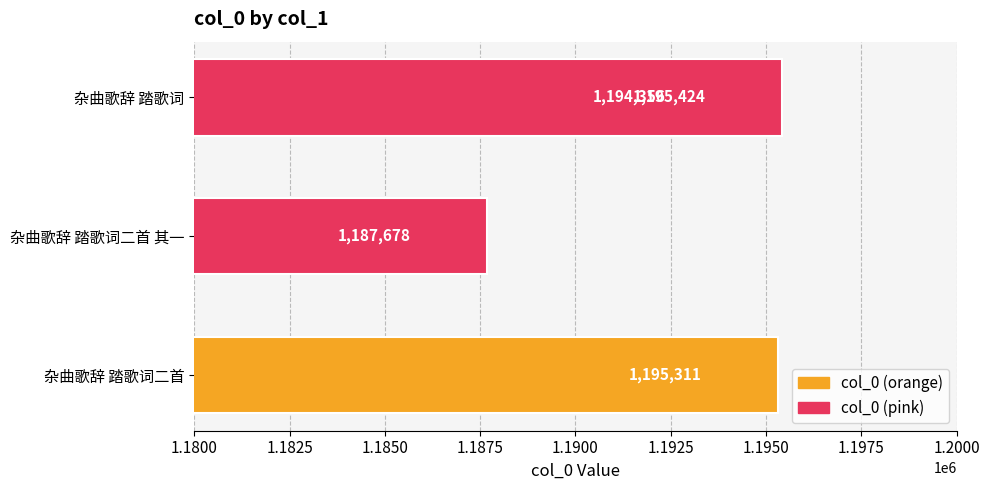

Reading left to right, extract all data points from this chart.

1194356	1187678	1195311	1195424